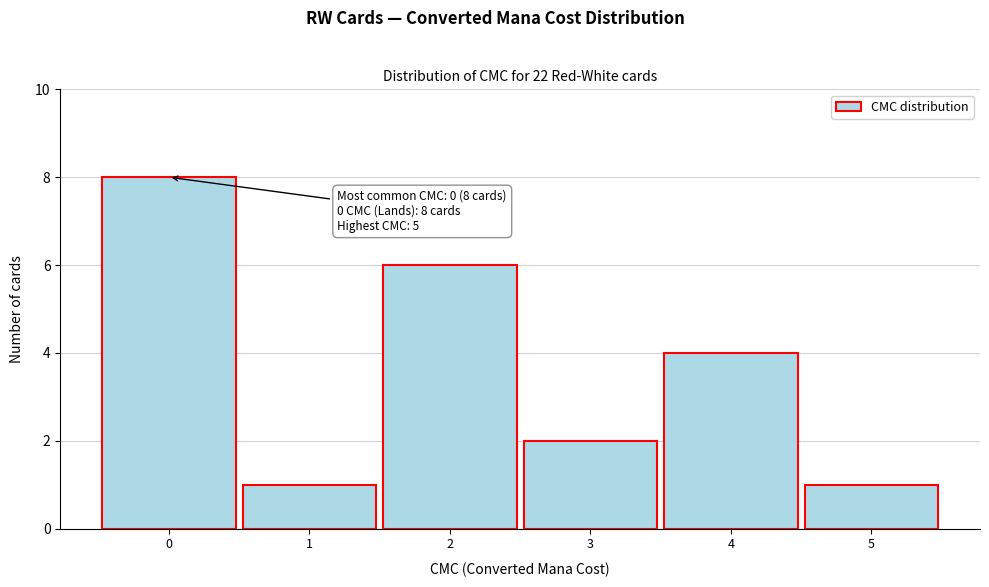

Which range on the x-axis has the tallest bar?

-0.5 to 0.5